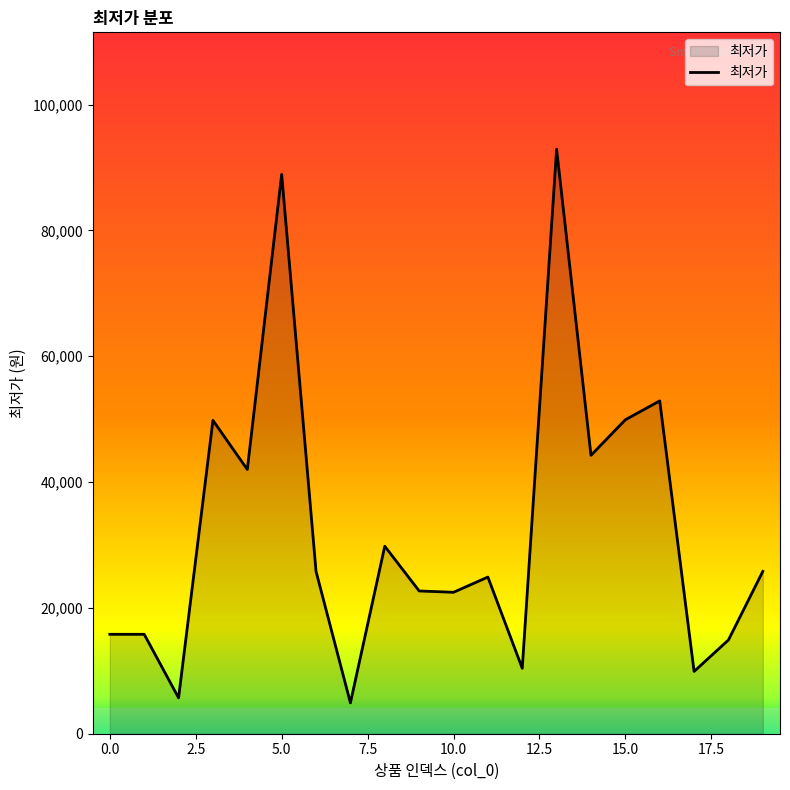

What is the maximum value shown in the chart?

92900